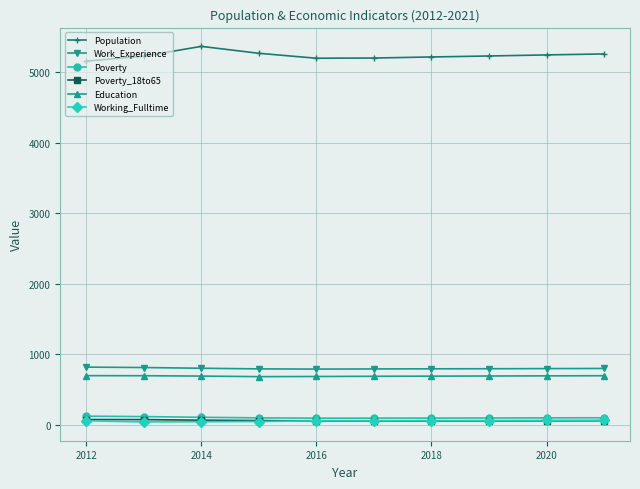

What is the greatest value displayed?

5363